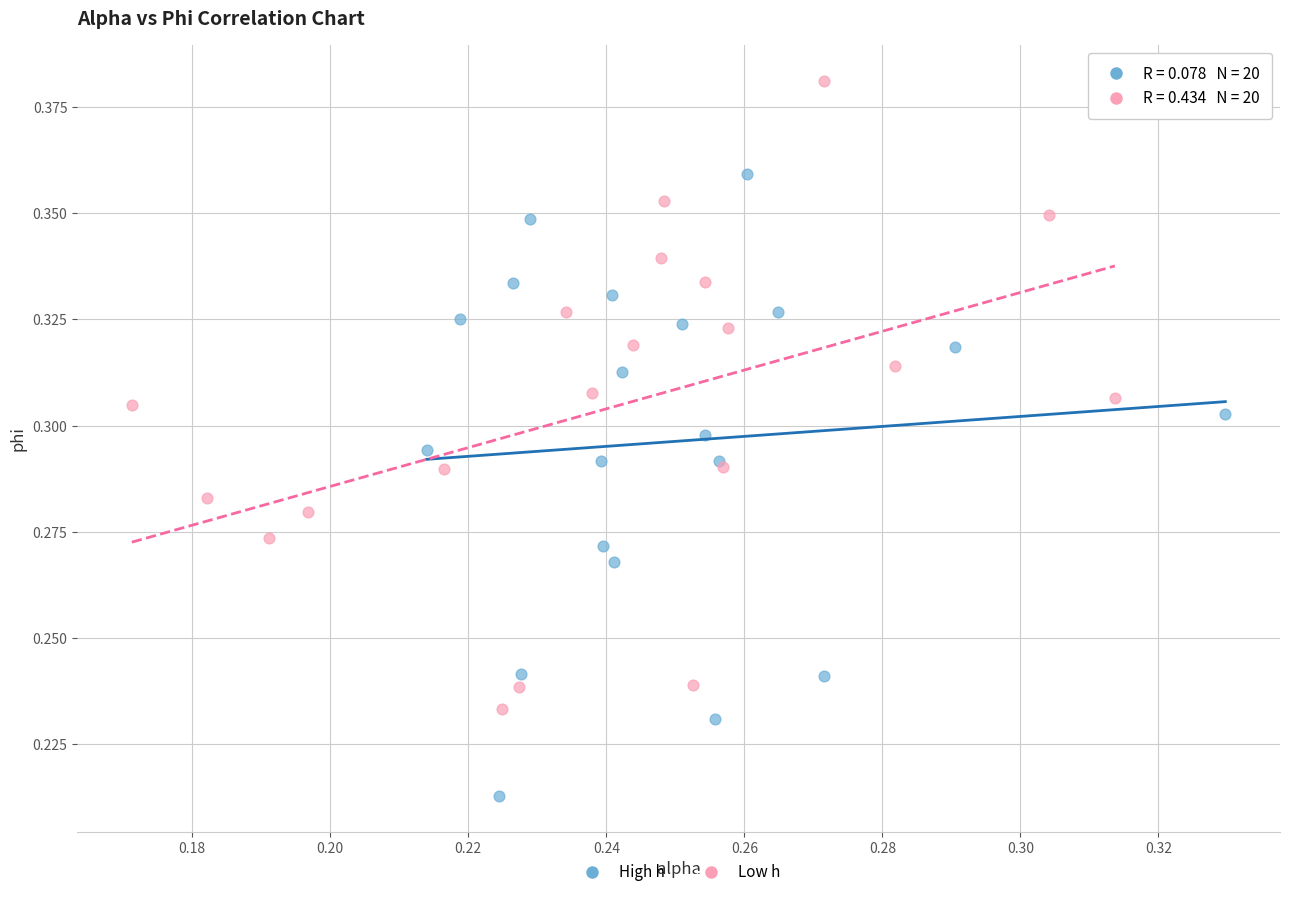

What are all the series names shown in the legend?

High h, Low h